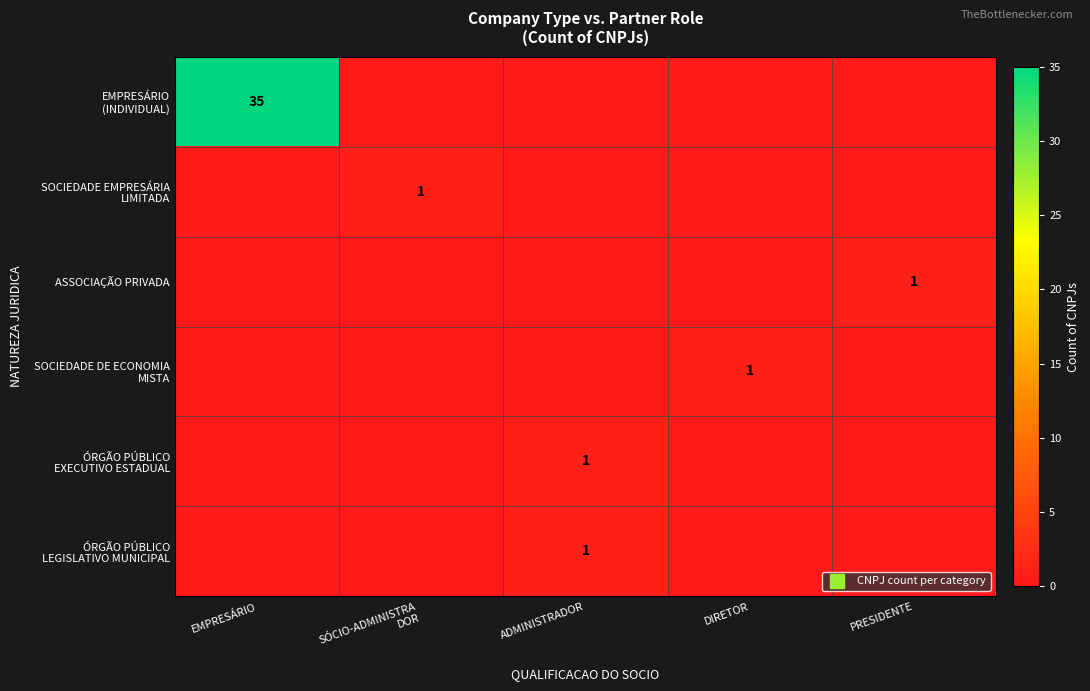

Rank the series by their maximum value, from lowest to highest.

SOCIEDADE EMPRESÁRIA LIMITADA, ASSOCIAÇÃO PRIVADA, SOCIEDADE DE ECONOMIA MISTA, ÓRGÃO PÚBLICO EXECUTIVO ESTADUAL, ÓRGÃO PÚBLICO LEGISLATIVO MUNICIPAL, EMPRESÁRIO (INDIVIDUAL)